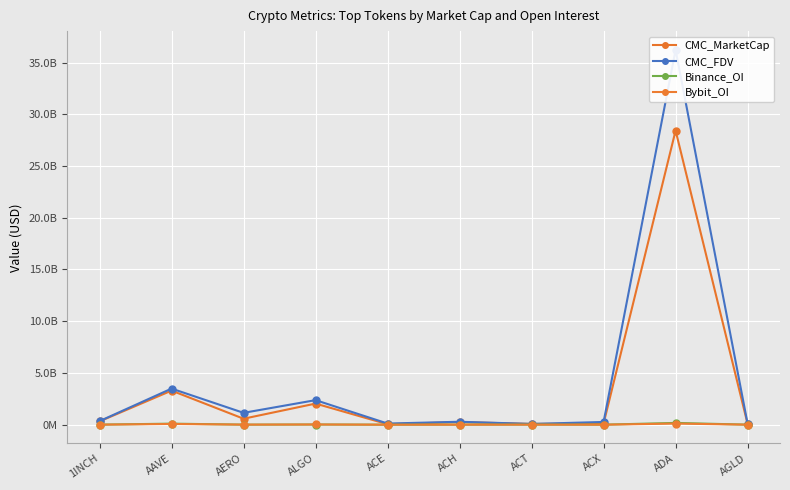

How many lines are shown in the chart?

4